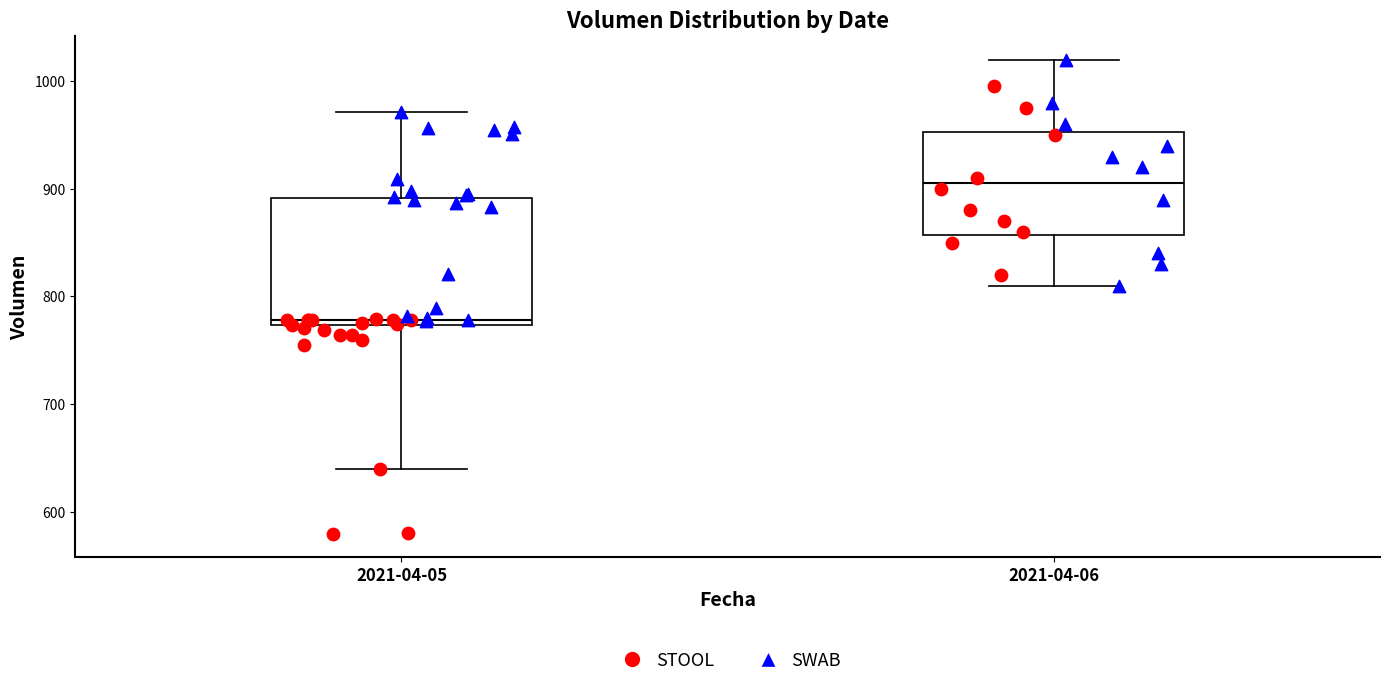

Which box's median line is the lowest?

2021-04-05